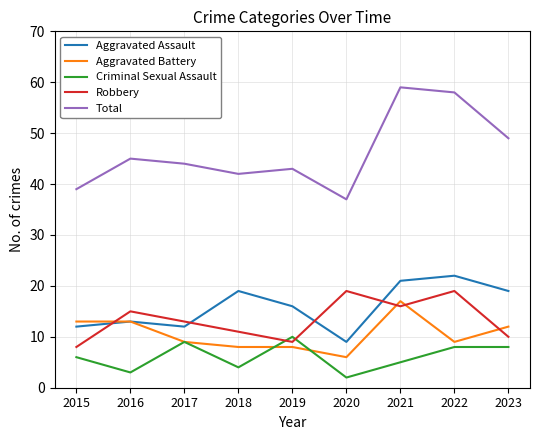

What is the difference between the Aggravated Assault values at 2016 and 2015?

1